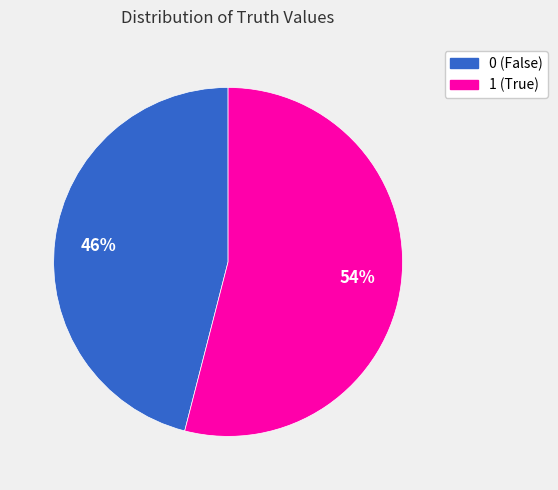

Between 0 and 1, which is larger?

1